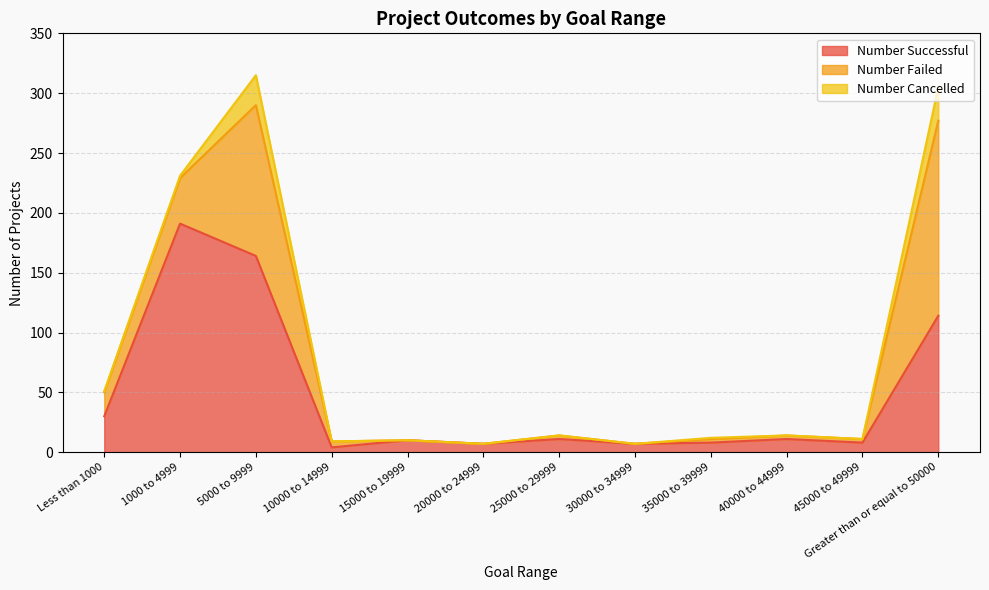

What is the label of the 4th point from the right?

35000 to 39999